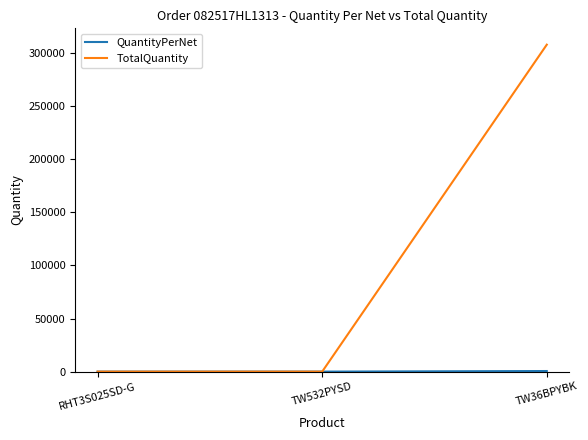

The value of TotalQuantity at TW36BPYBK is 308025. True or false?

True